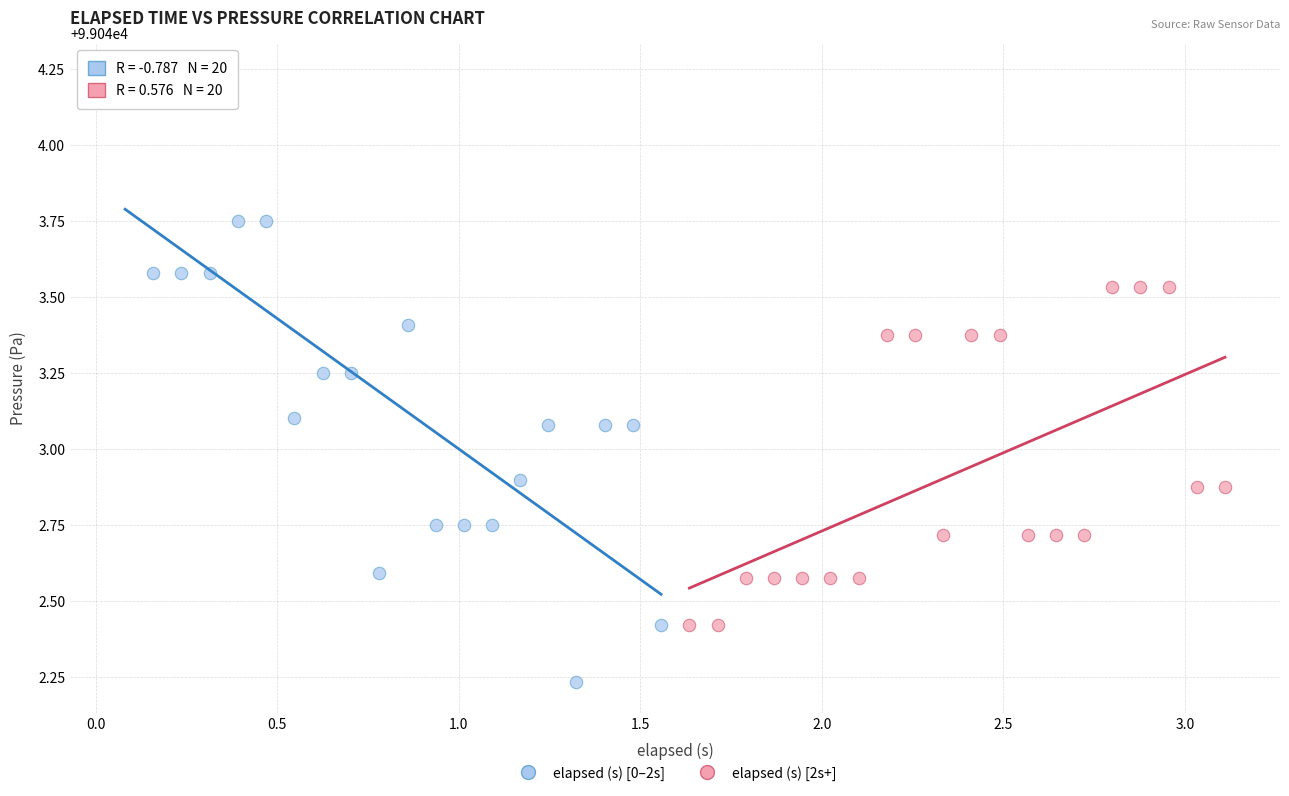

Which series reaches the minimum Y coordinate?

elapsed (s) [0–2s]